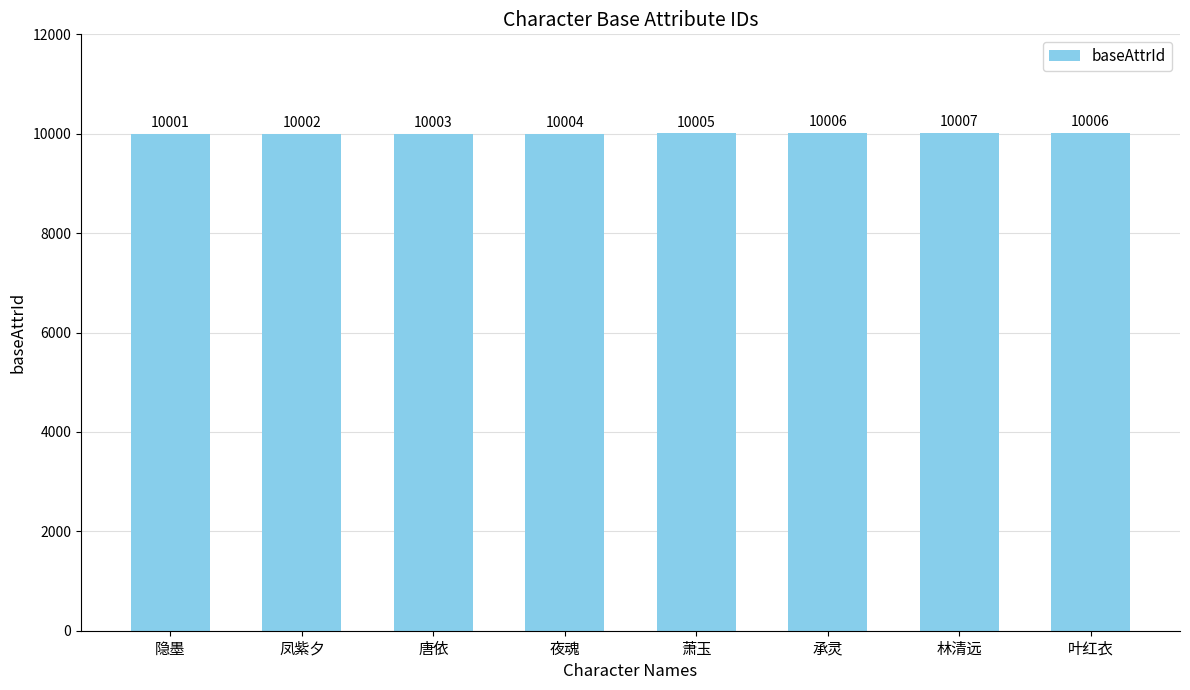

Approximately how many times larger is the value at 隐墨 compared to 萧玉?

1.0